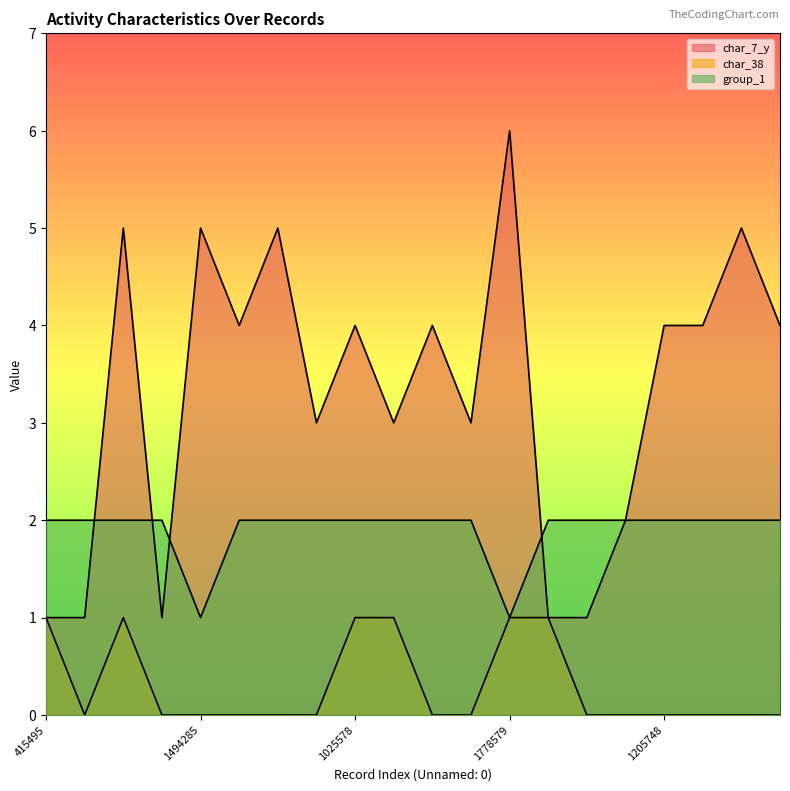

What is the spread (max minus min) of values at 2076939?

5